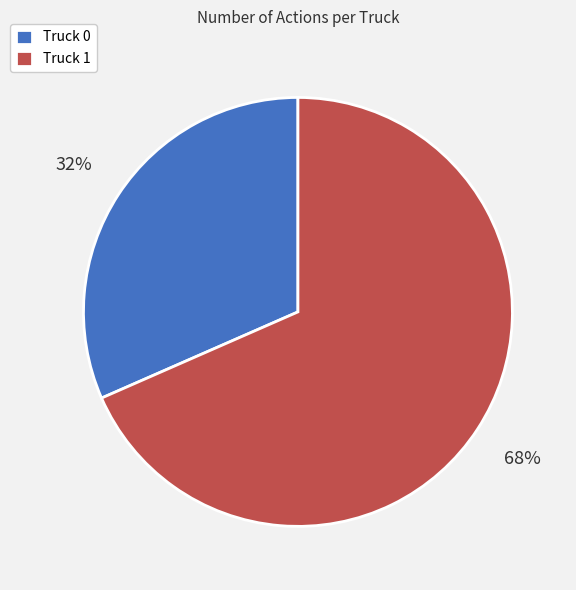

What percentage is the Truck 0 slice, to the nearest percent?

32%